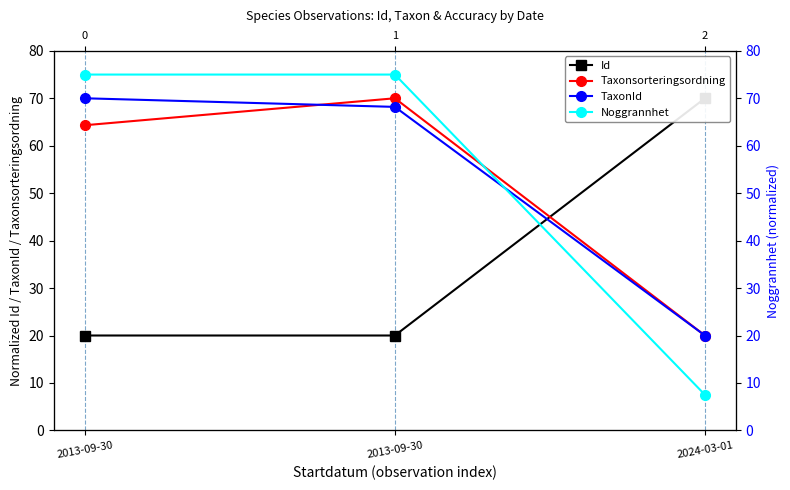

What is the value of the TaxonId point at the 2nd from the left?

70.0